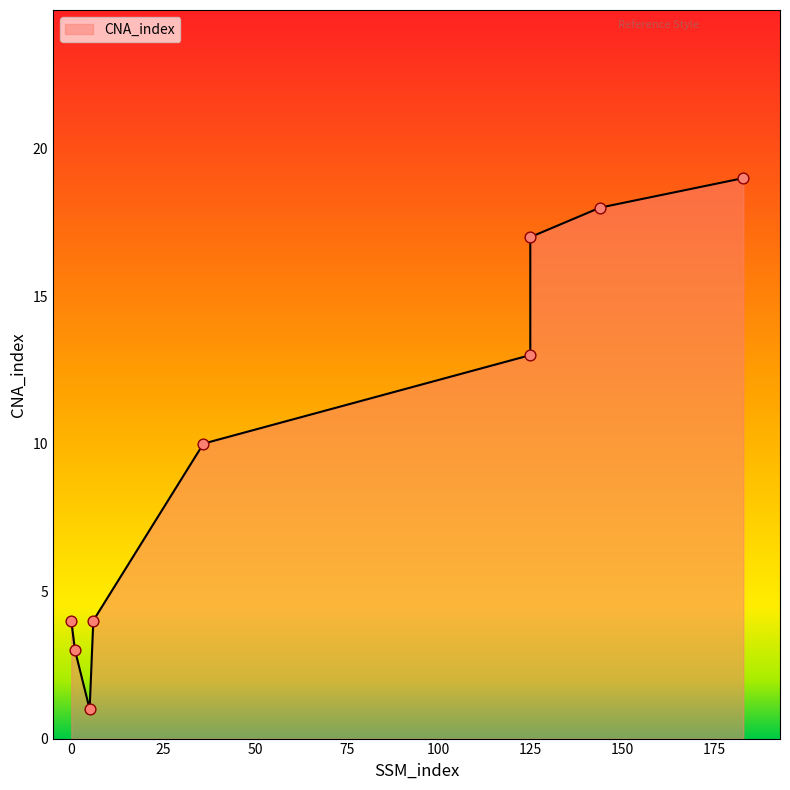

What is the change in value from 1 to 144?

+15